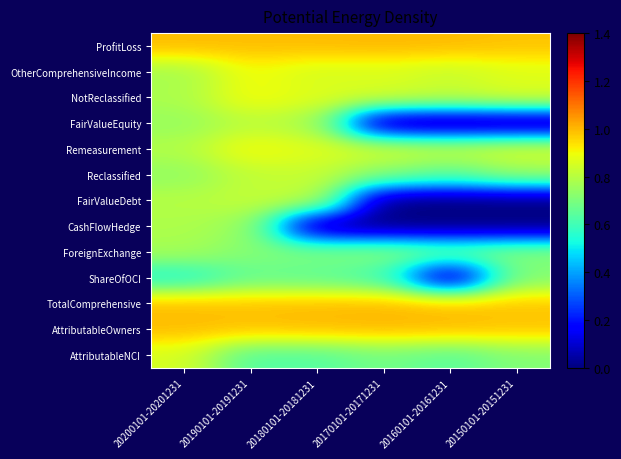

Rank the series by their maximum value, from lowest to highest.

ShareOfOCI, ForeignExchange, CashFlowHedge, FairValueEquity, FairValueDebt, Reclassified, AttributableNCI, OtherComprehensiveIncome, NotReclassified, Remeasurement, ProfitLoss, TotalComprehensive, AttributableOwners